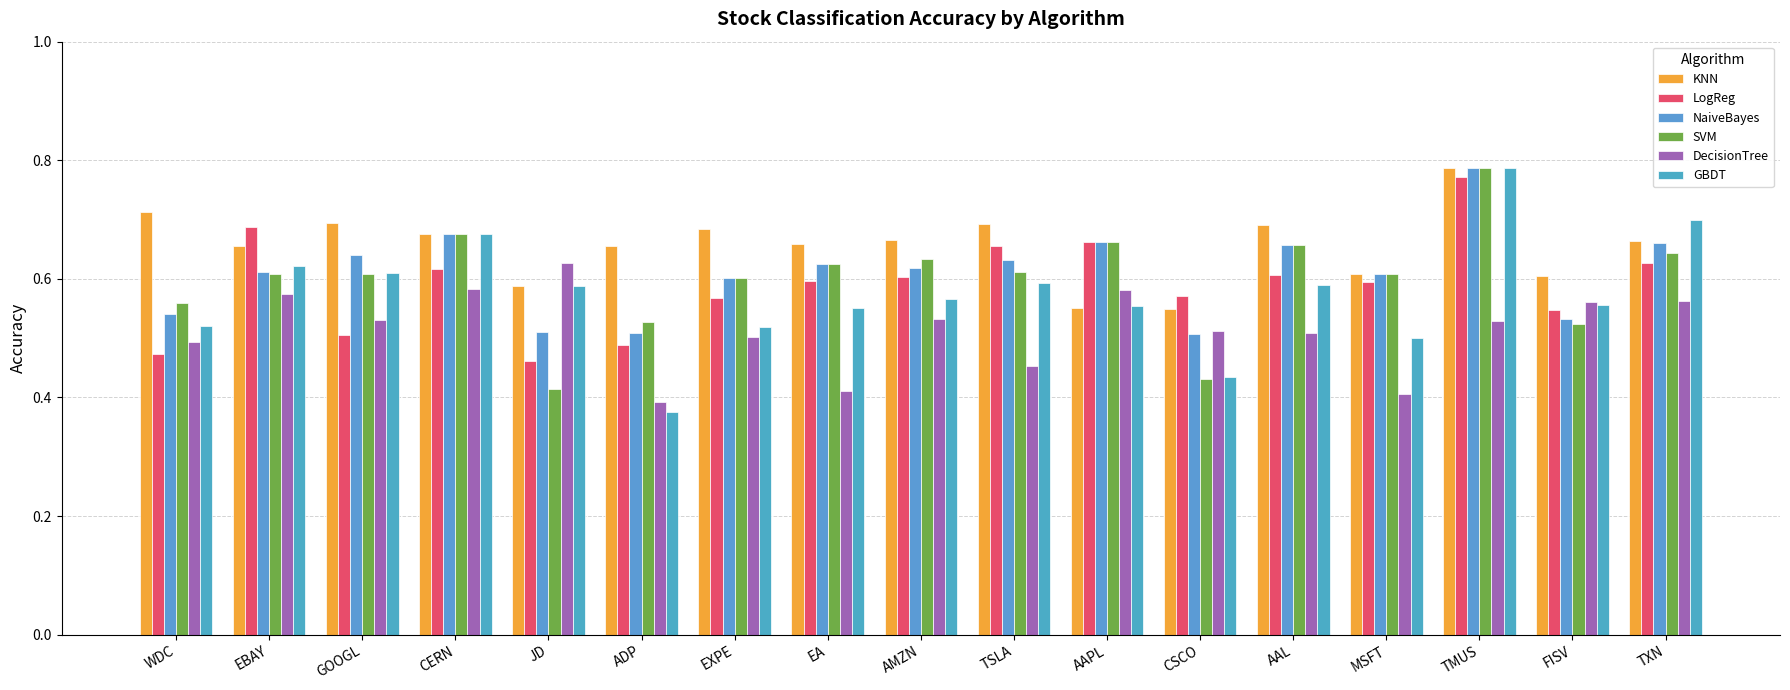

The DecisionTree series shows 0.1 at FISV. True or false?

False